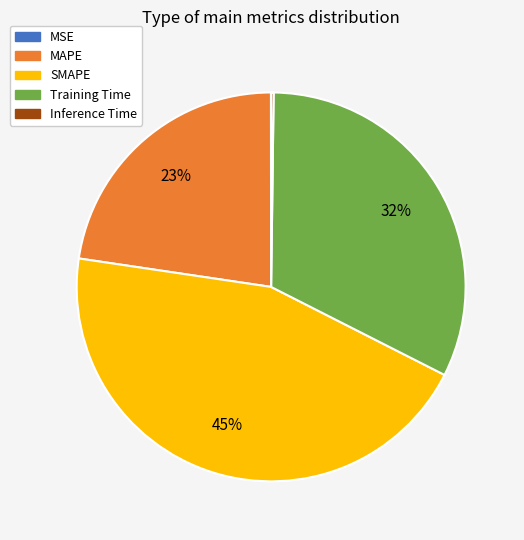

To the nearest percent, what portion does MAPE represent?

23%